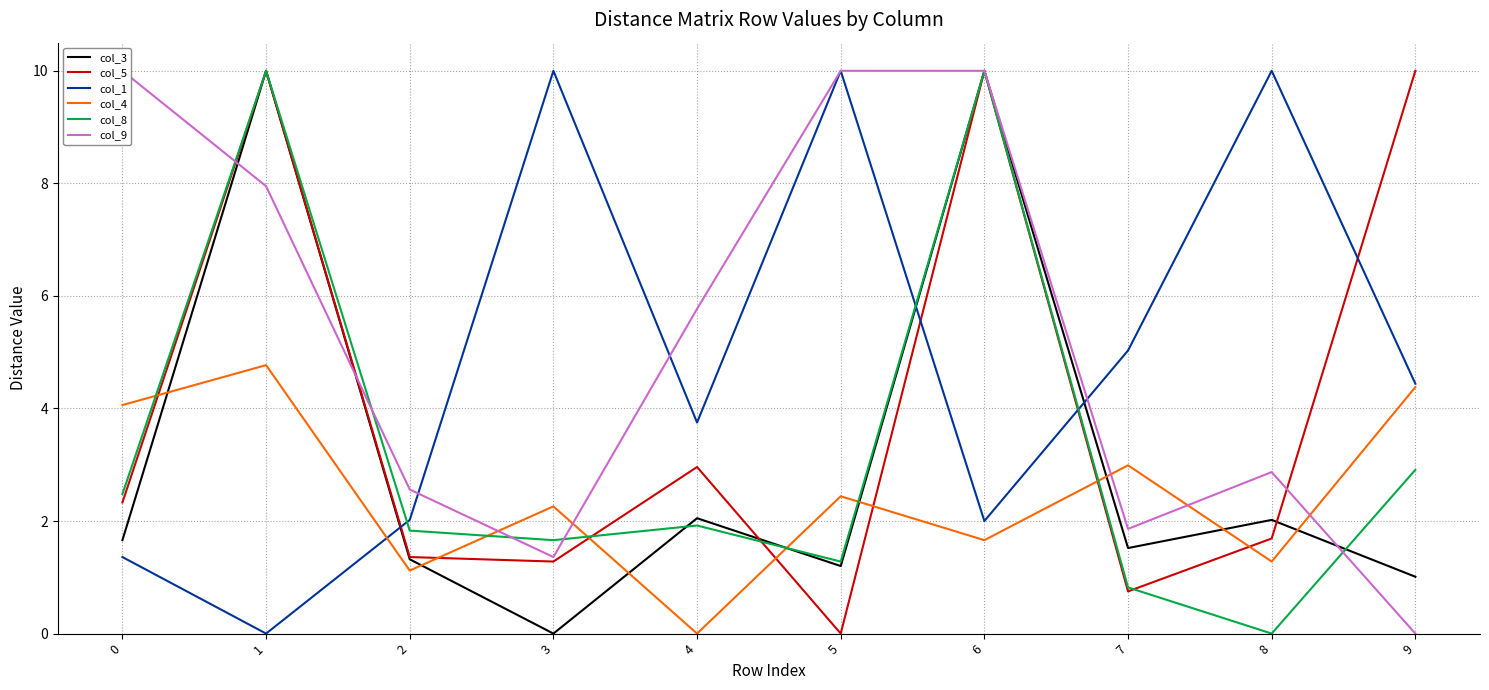

Where do col_4 and col_5 first cross each other?

0 and 1